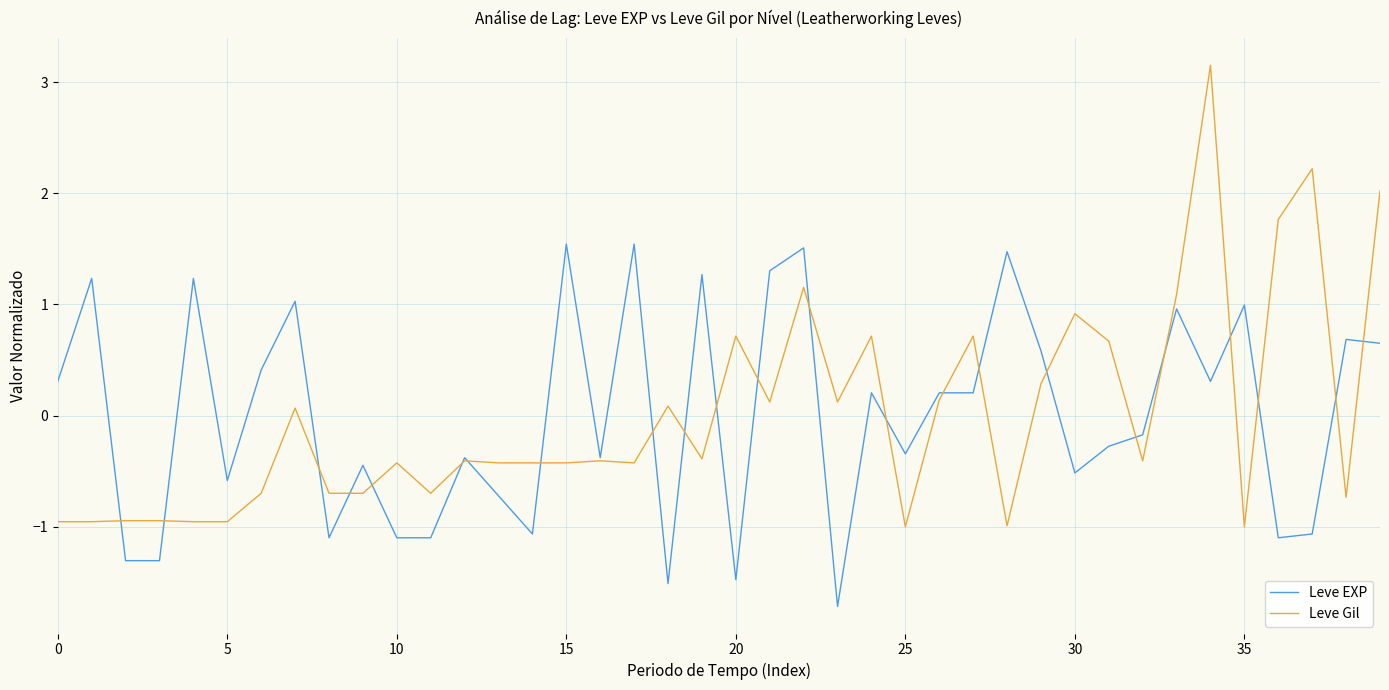

Which series has the widest spread of values?

Leve Gil